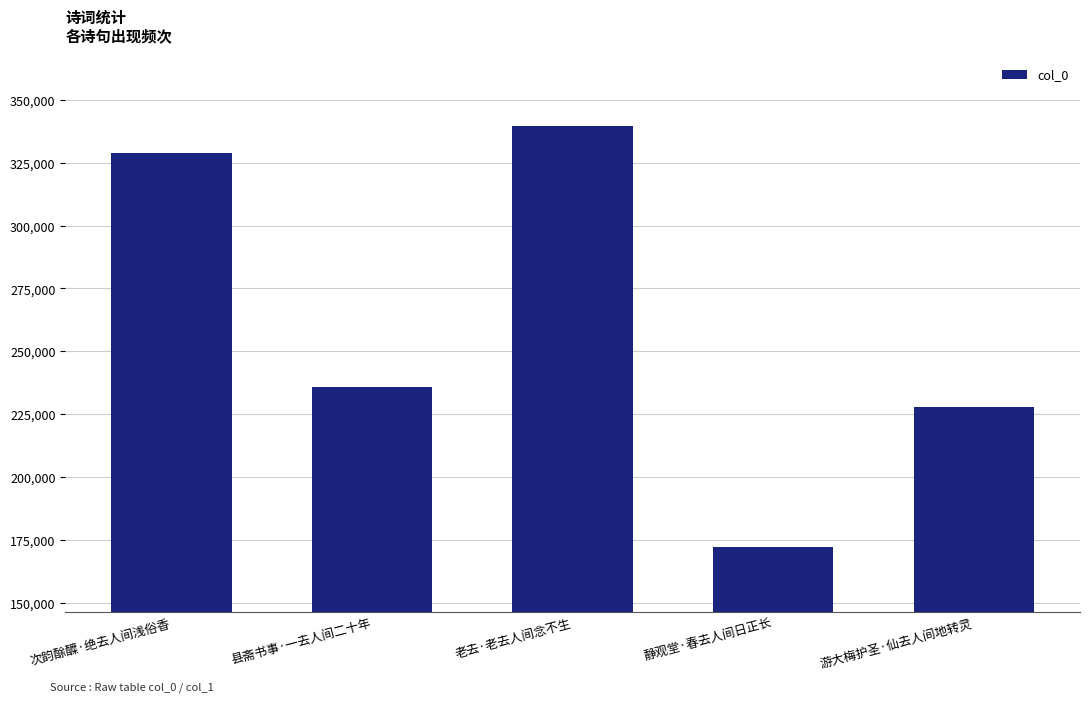

Rank the categories by value from lowest to highest.

静观堂·春去人间日正长, 游大梅护圣·仙去人间地转灵, 县斋书事·一去人间二十年, 次韵酴醾·绝去人间浅俗香, 老去·老去人间念不生